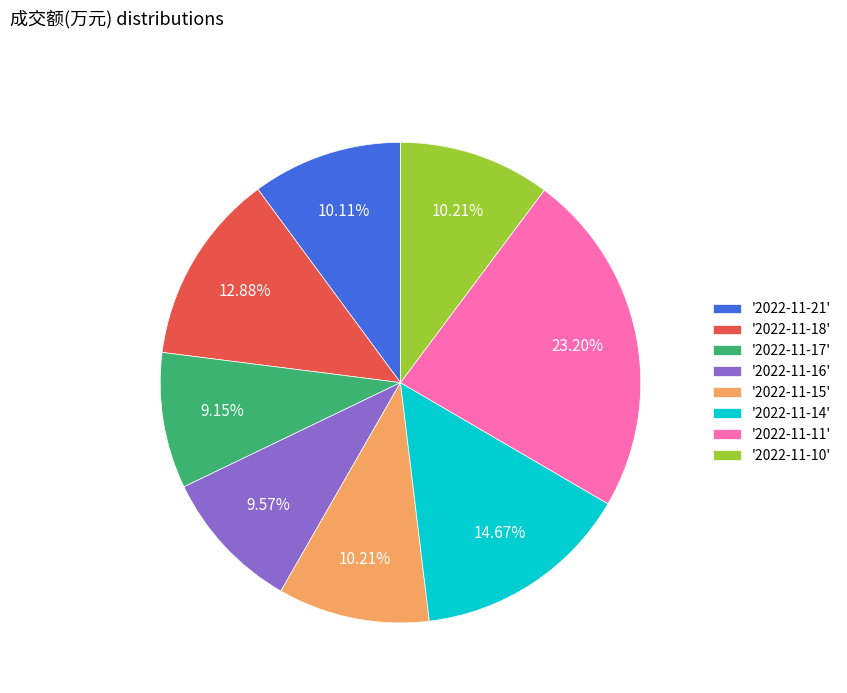

What is the largest slice in the pie chart?

'2022-11-11'